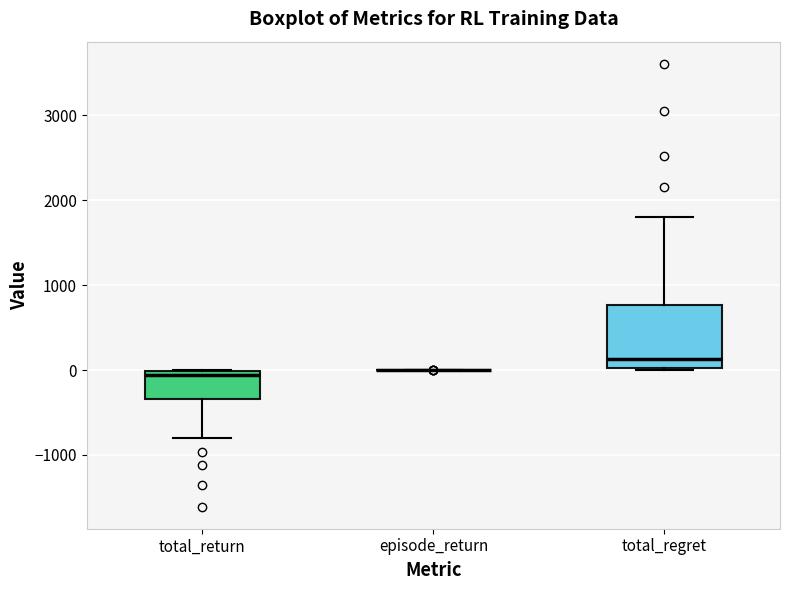

Where is the upper edge of the box for total_return on the y-axis? The values are not printed on the chart, so give them approximately, as read against the axis.

0